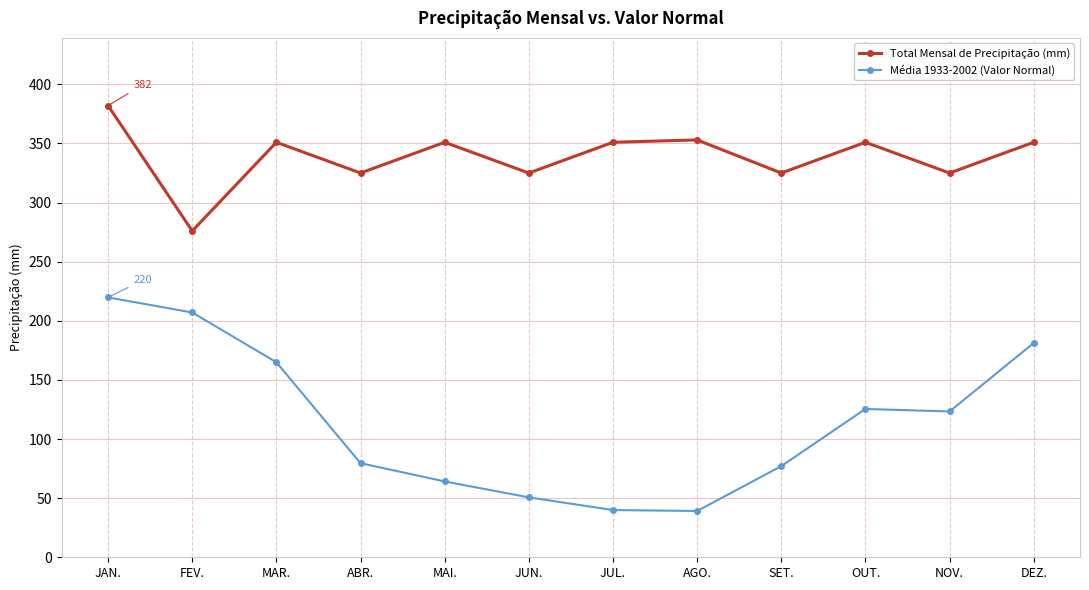

What is the average value of the Total Mensal de Precipitação (mm) series?

338.8